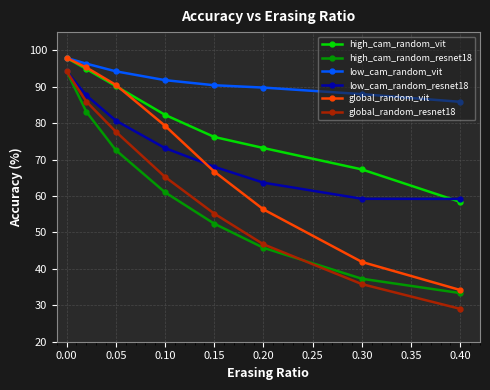

True or false: low_cam_random_vit has more than 1 points higher than both neighbors.

False